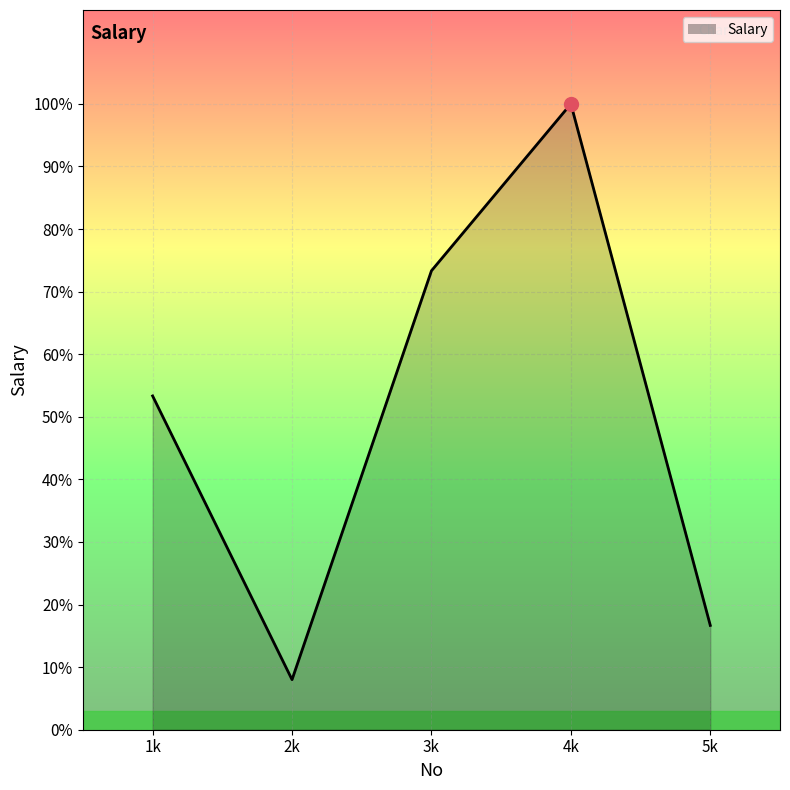

What is the minimum value shown in the chart?

1200